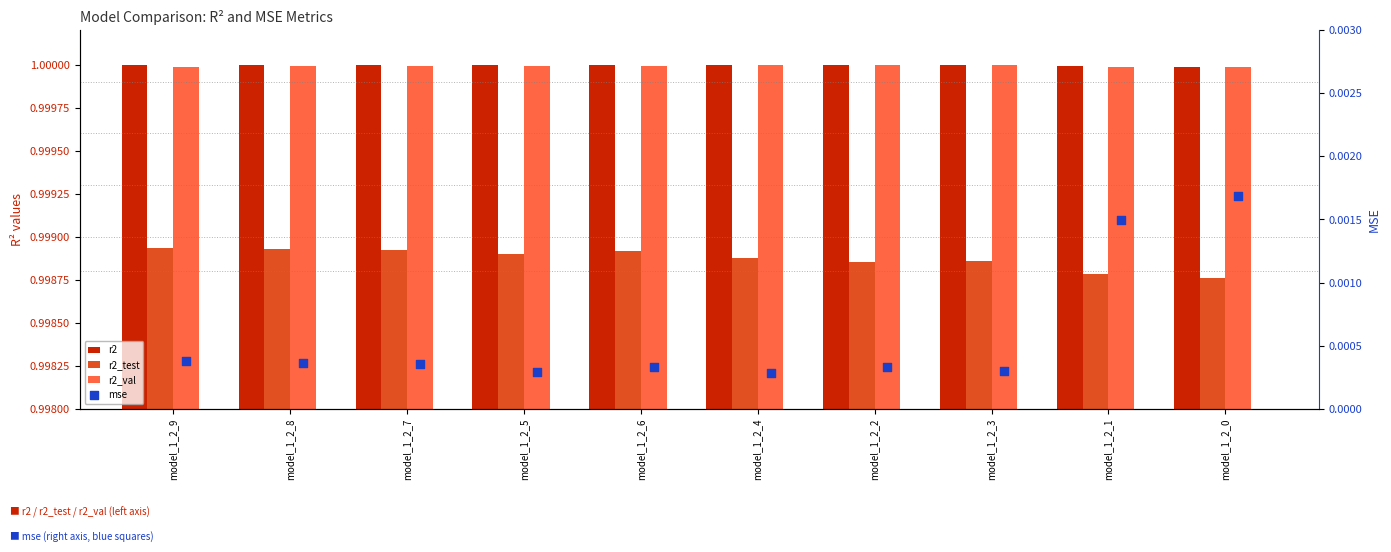

Which series has the widest spread of Y values?

mse